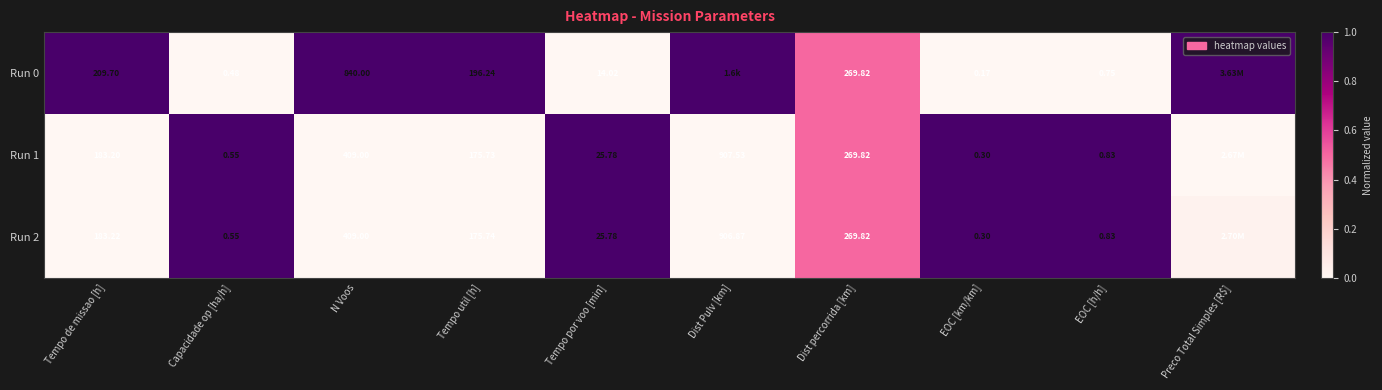

Is the value of Run 0 at N Voos greater than the value of Run 2 at Capacidade op [ha/h]?

Yes